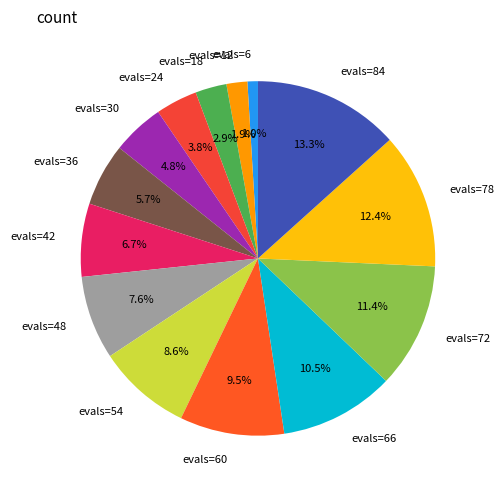

Is there any slice that represents more than half of the pie?

No